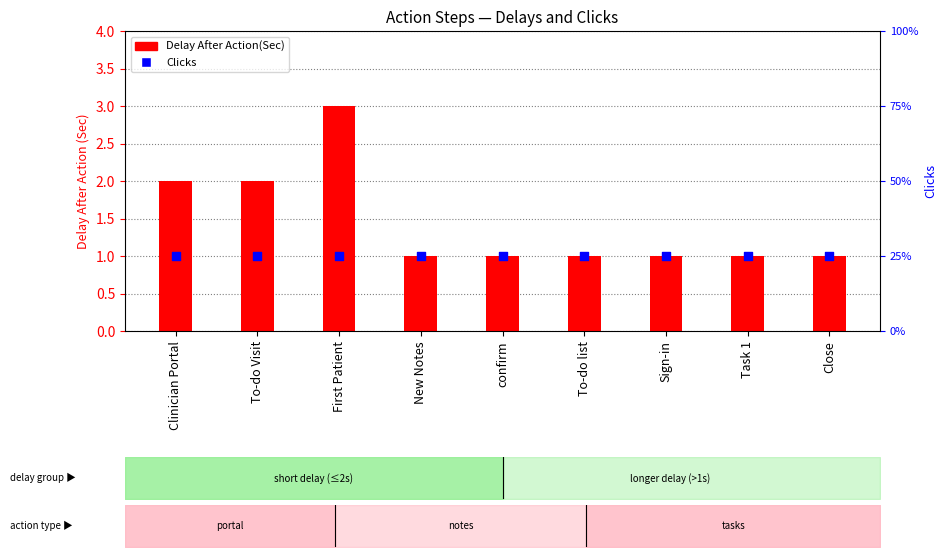

Which series has the widest spread of Y values?

Delay After Action(Sec)